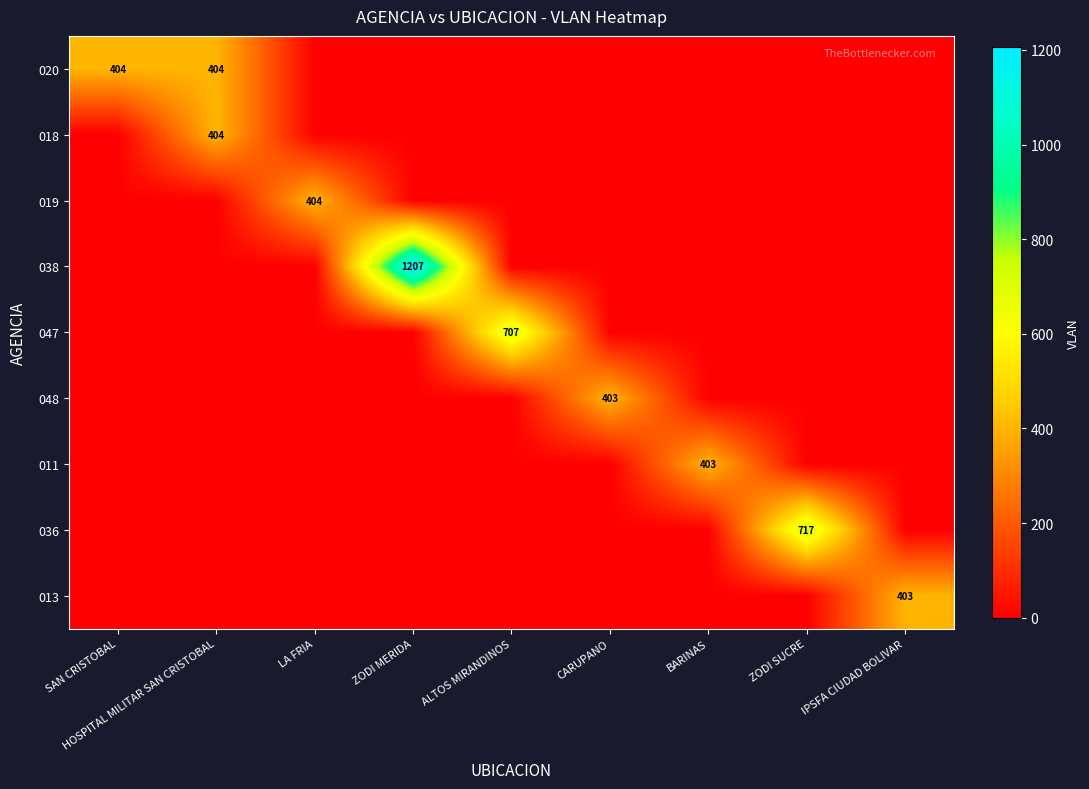

Is it true that 018 equals 404 at HOSPITAL MILITAR SAN CRISTOBAL?

True